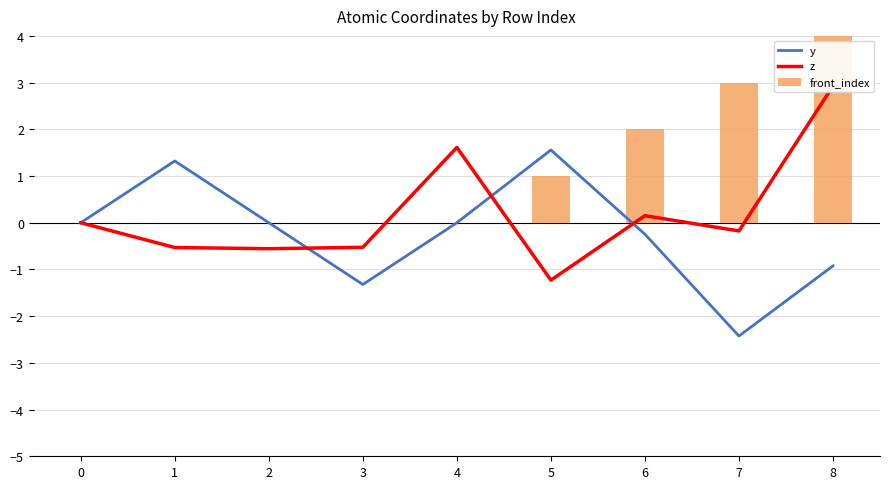

What is the minimum value for y?

-2.4